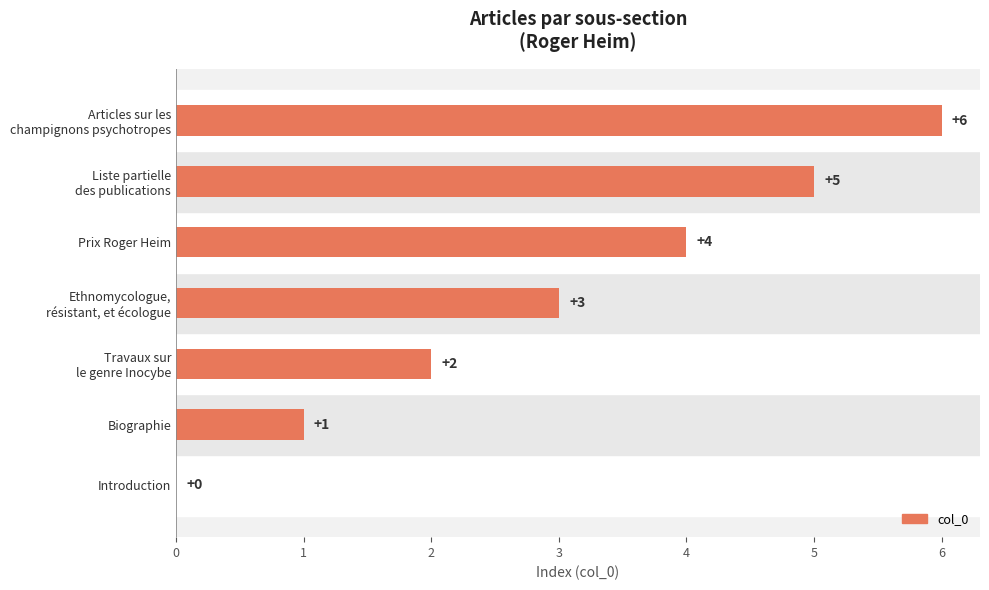

How many values are between 1 and 5?

5